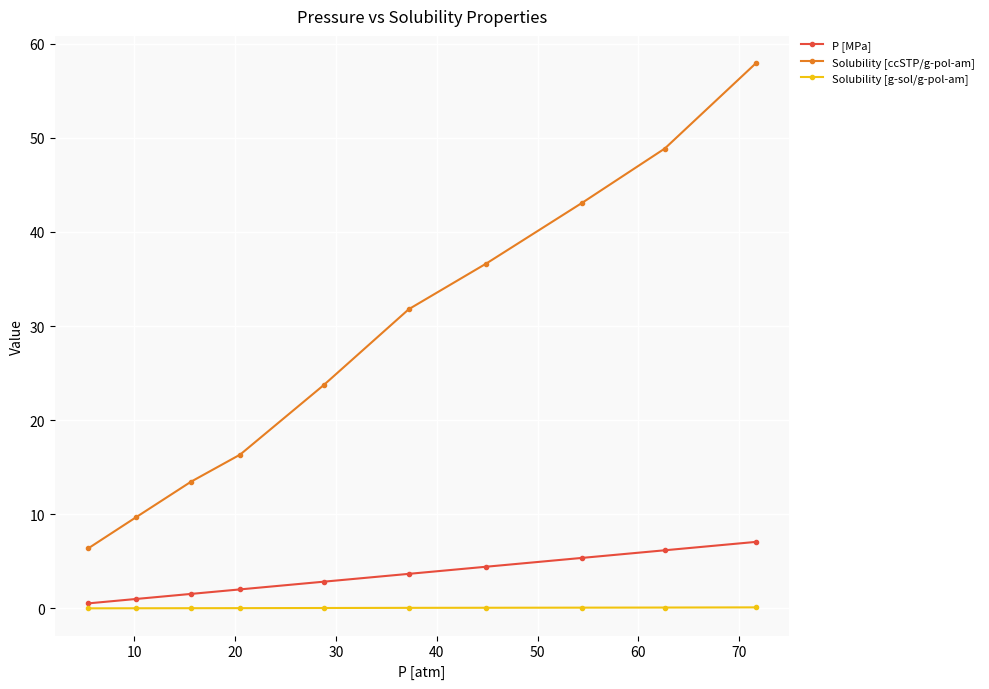

Which series has the largest total across all categories?

Solubility [ccSTP/g-pol-am]